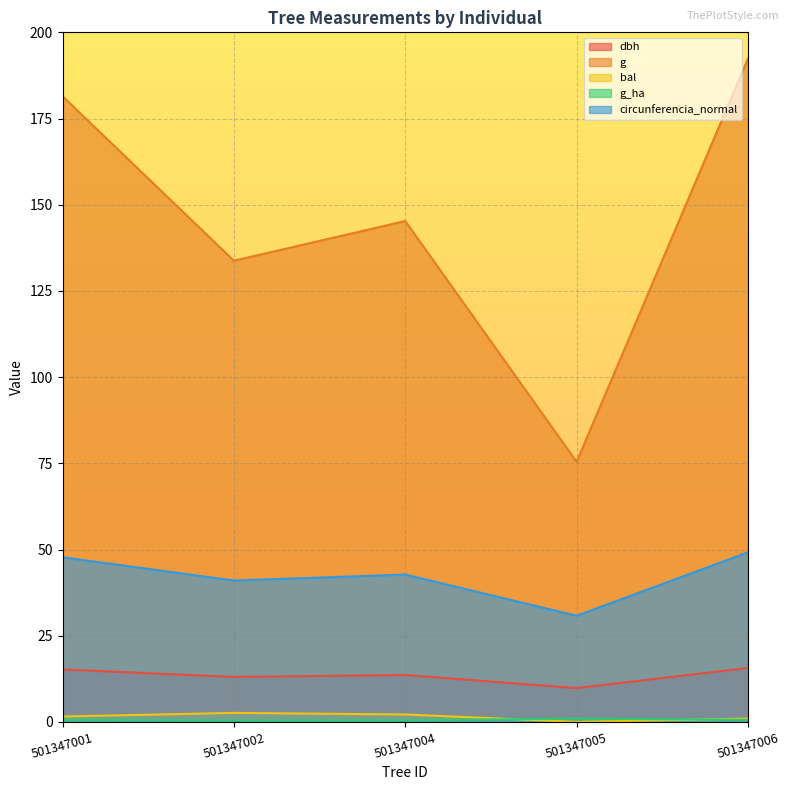

Reading left to right, transcribe all the data shown in this chart.

dbh: 15.2	13.1	13.6	9.8	15.7
g: 181.5	133.8	145.3	75.4	192.4
bal: 1.6	2.6	2.1	0.0	1.0
g_ha: 0.6	0.4	0.5	1.0	0.6
circunferencia_normal: 47.8	41.0	42.7	30.8	49.2